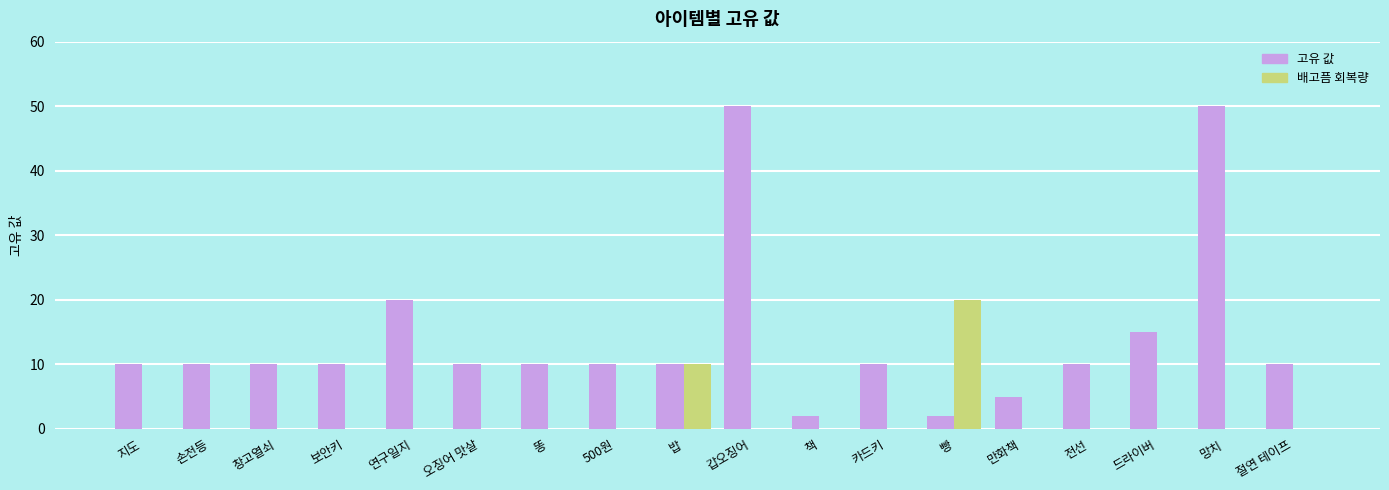

Is it true that 배고픔 회복량 equals 17 at 밥?

False